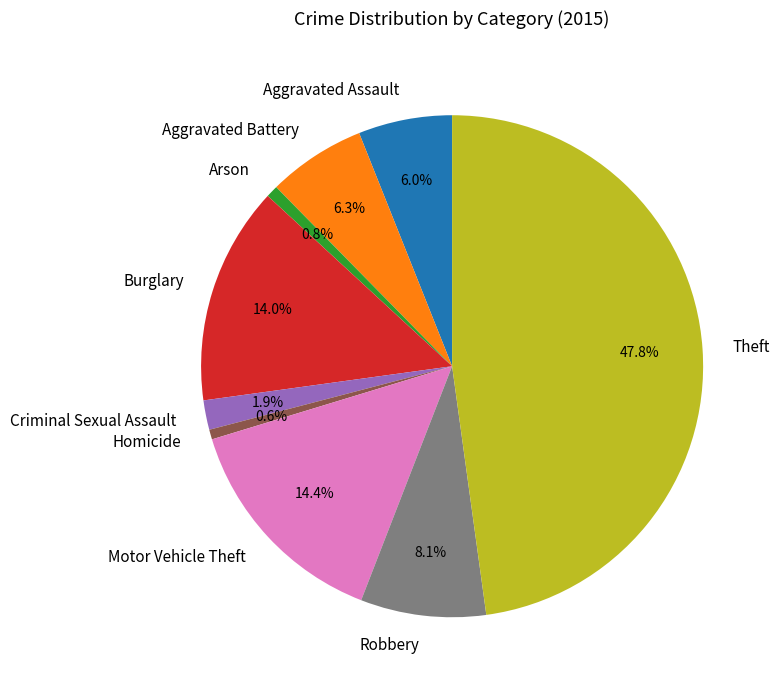

Does any single category account for the majority?

No